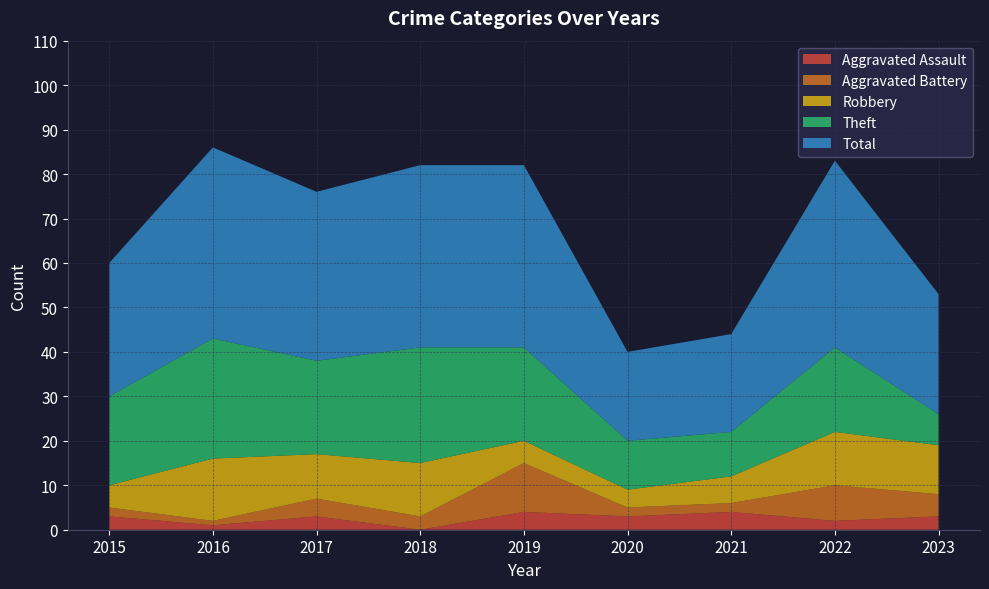

Reading left to right, list all the values displayed in this chart.

Aggravated Assault: 3	1	3	0	4	3	4	2	3
Aggravated Battery: 2	1	4	3	11	2	2	8	5
Robbery: 5	14	10	12	5	4	6	12	11
Theft: 20	27	21	26	21	11	10	19	7
Total: 30	43	38	41	41	20	22	42	27